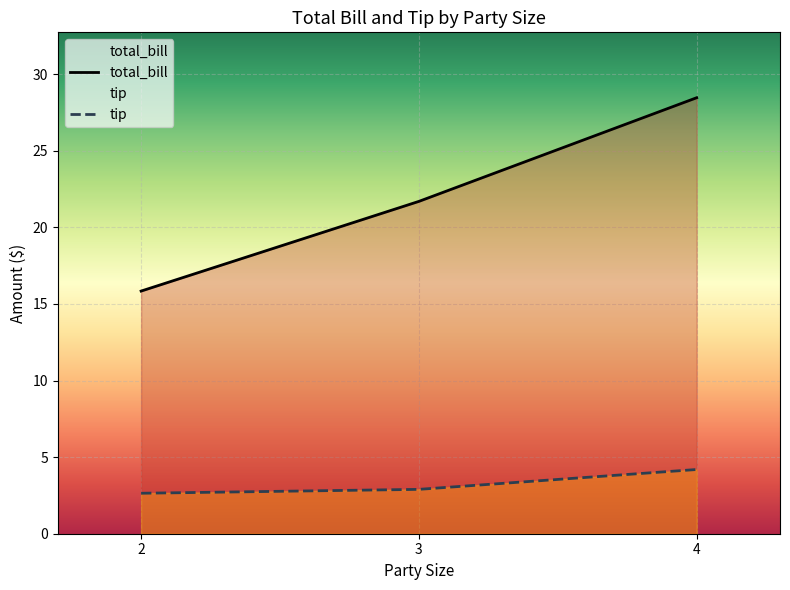

The tip series shows 4.4 at 2. True or false?

False